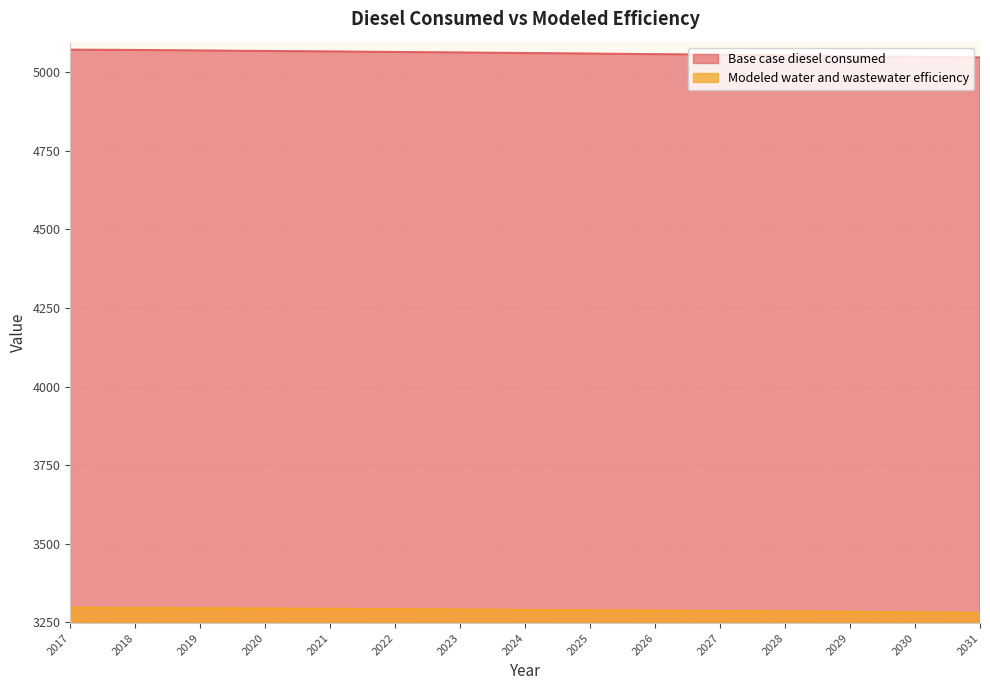

True or false: Modeled water and wastewater efficiency and Base case diesel consumed cross at least once.

False